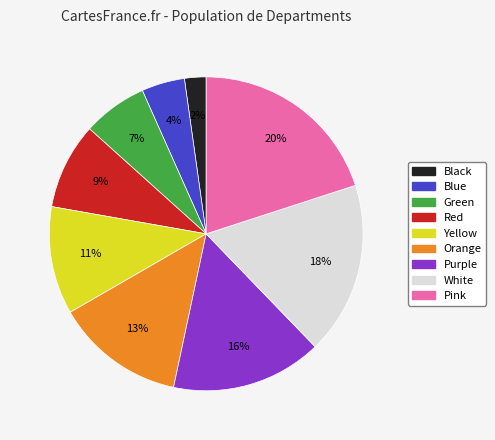

To the nearest percent, what percentage of the pie is Pink?

20%